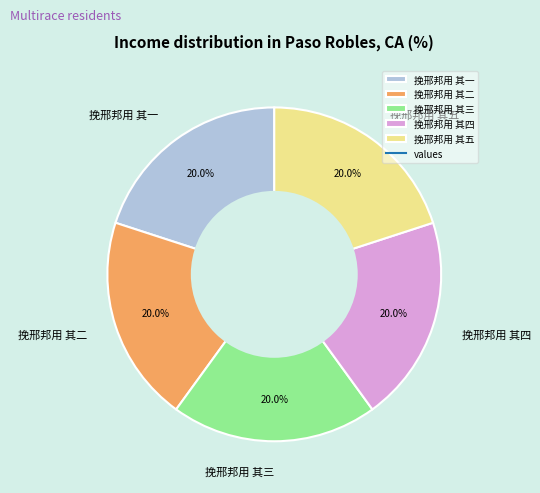

Does 挽邢邦用 其三 account for over 50% of the chart?

No